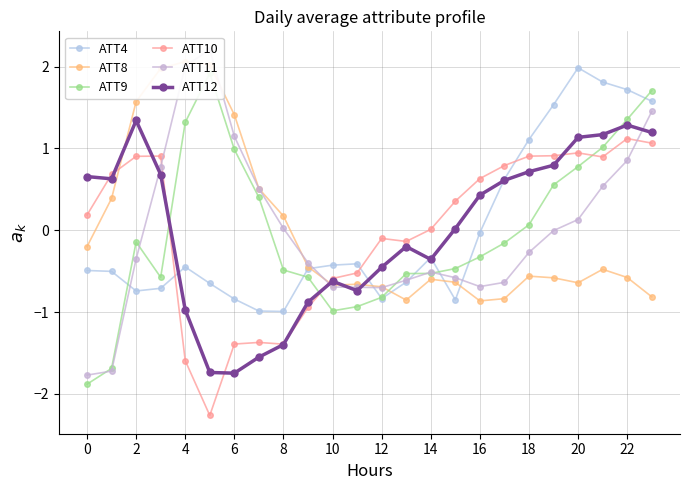

What is the label of the 20th point from the left?

19